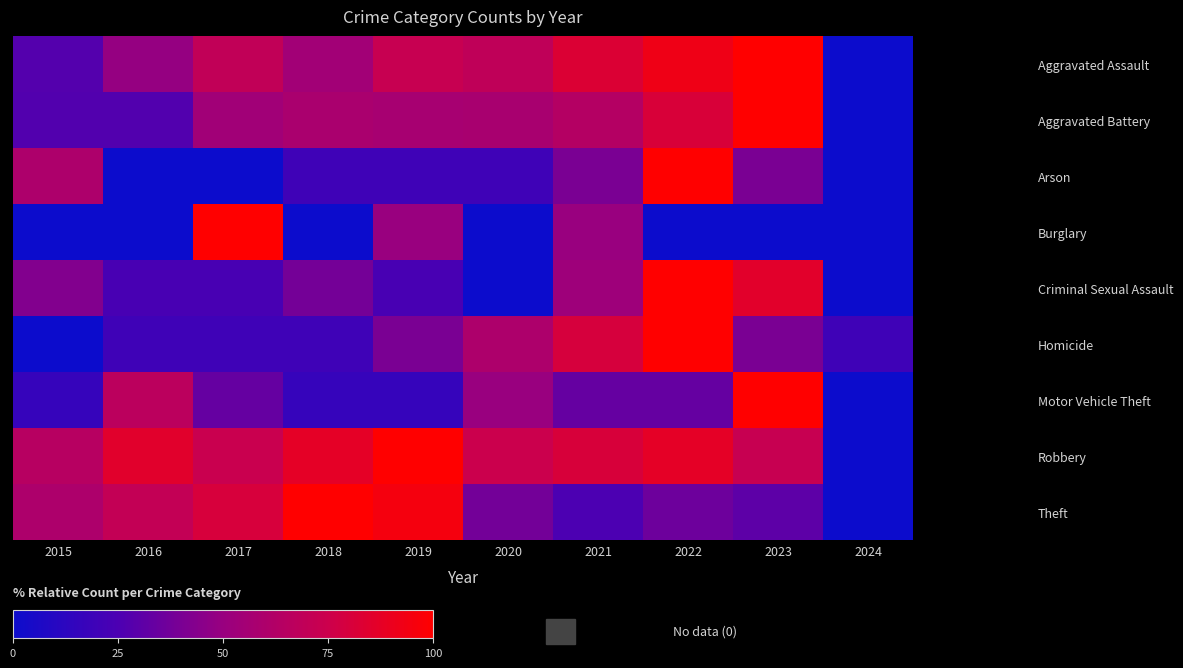

Reading left to right, list all the values displayed in this chart.

Aggravated Assault: 2015=27.6	2016=49.1	2017=69.8	2018=54.3	2019=72.4	2020=69.0	2021=82.8	2022=92.2	2023=100.0	2024=0.0
Aggravated Battery: 2015=27.0	2016=27.0	2017=54.1	2018=58.6	2019=56.8	2020=57.7	2021=63.5	2022=81.1	2023=100.0	2024=0.0
Arson: 2015=60.0	2016=0.0	2017=0.0	2018=20.0	2019=20.0	2020=20.0	2021=40.0	2022=100.0	2023=40.0	2024=0.0
Burglary: 2015=0.0	2016=0.0	2017=100.0	2018=0.0	2019=50.0	2020=0.0	2021=50.0	2022=0.0	2023=0.0	2024=0.0
Criminal Sexual Assault: 2015=42.9	2016=23.8	2017=23.8	2018=38.1	2019=23.8	2020=0.0	2021=52.4	2022=100.0	2023=85.7	2024=0.0
Homicide: 2015=0.0	2016=20.0	2017=20.0	2018=20.0	2019=40.0	2020=60.0	2021=80.0	2022=100.0	2023=40.0	2024=20.0
Motor Vehicle Theft: 2015=16.7	2016=66.7	2017=33.3	2018=16.7	2019=16.7	2020=50.0	2021=33.3	2022=33.3	2023=100.0	2024=0.0
Robbery: 2015=64.5	2016=85.3	2017=73.7	2018=87.1	2019=100.0	2020=74.5	2021=80.6	2022=87.3	2023=72.5	2024=0.0
Theft: 2015=59.8	2016=70.7	2017=80.4	2018=100.0	2019=95.1	2020=37.8	2021=25.1	2022=35.6	2023=30.5	2024=0.0